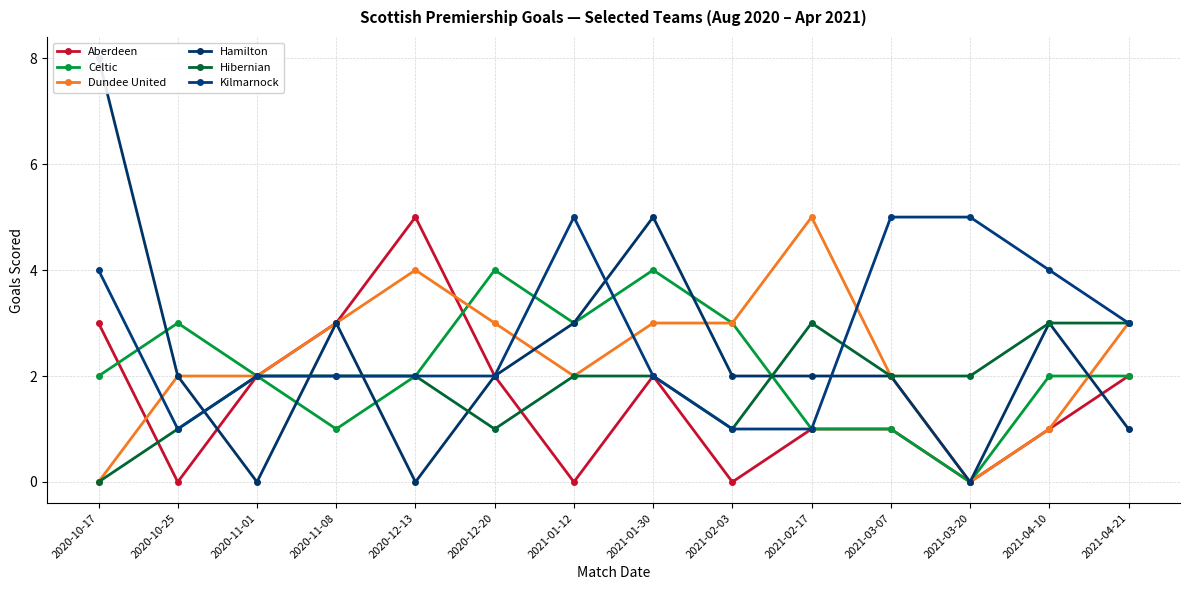

What is the approximate value of Dundee United at 2020-12-20?

3